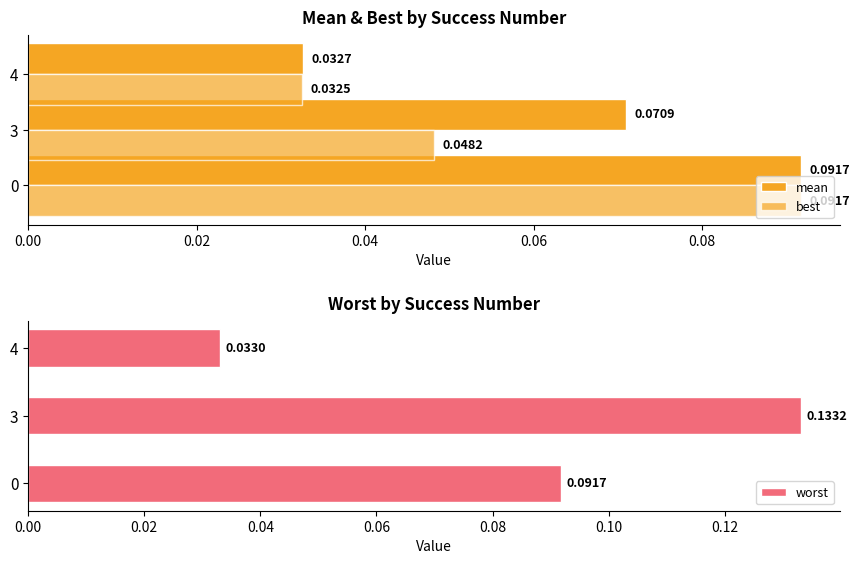

Between 4 and 3, which is larger?

3